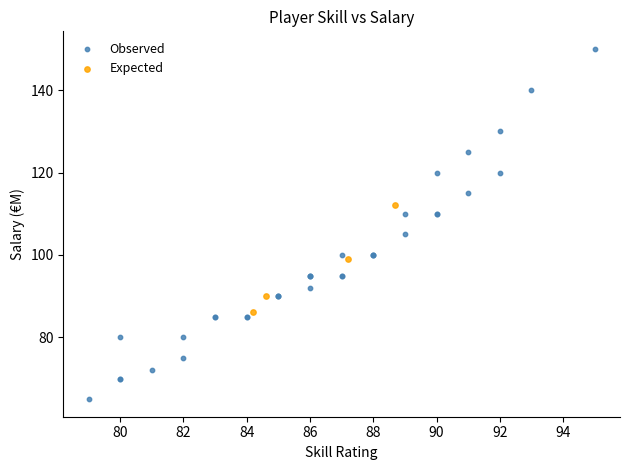

Which series contains the lowest Y value?

Observed